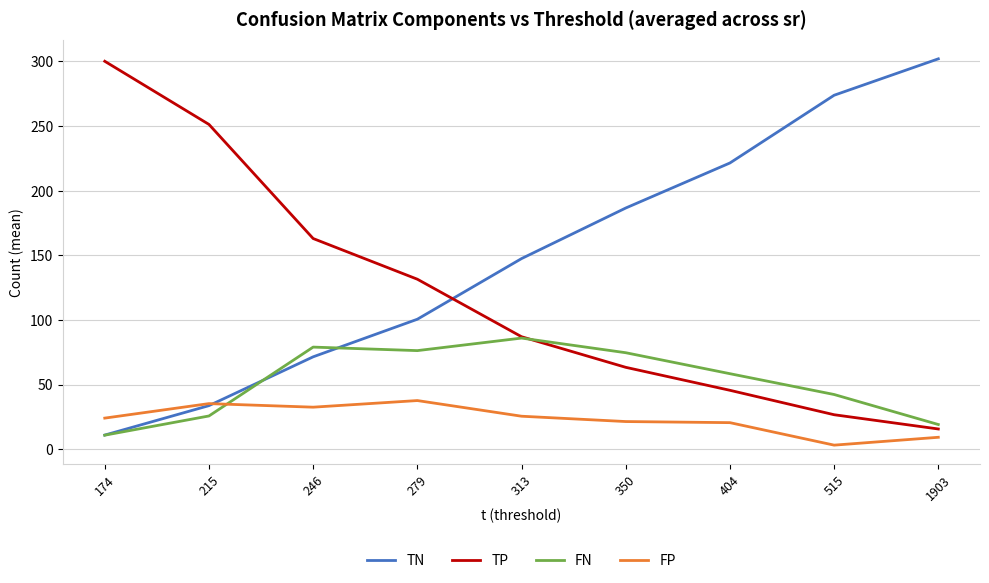

What value does the TP series have at 279?

131.5